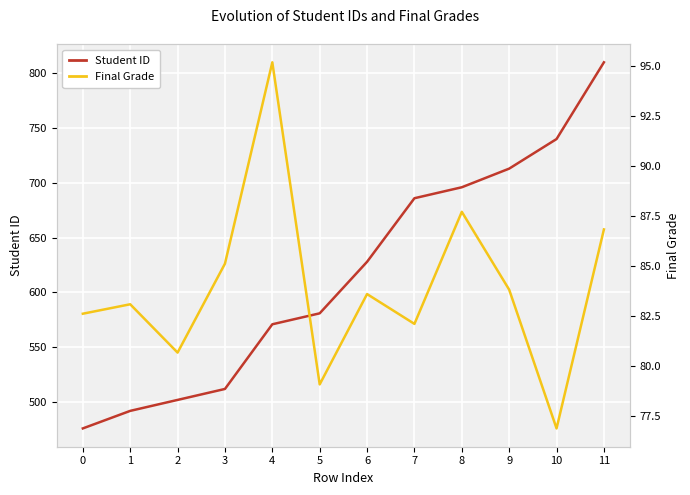

Is it true that Final Grade equals 79.1 at 5?

True